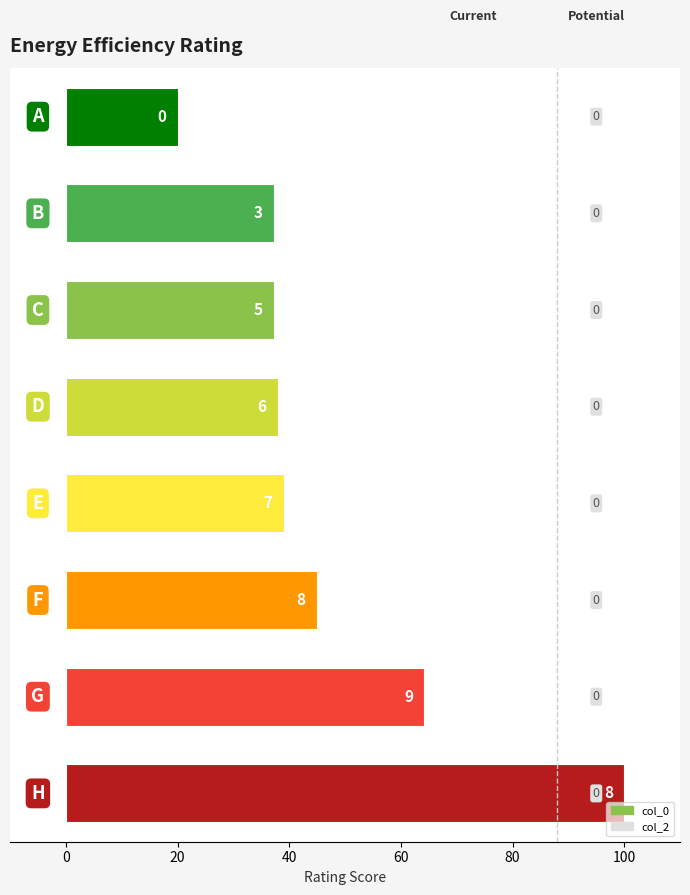

What is the average value?

47.6